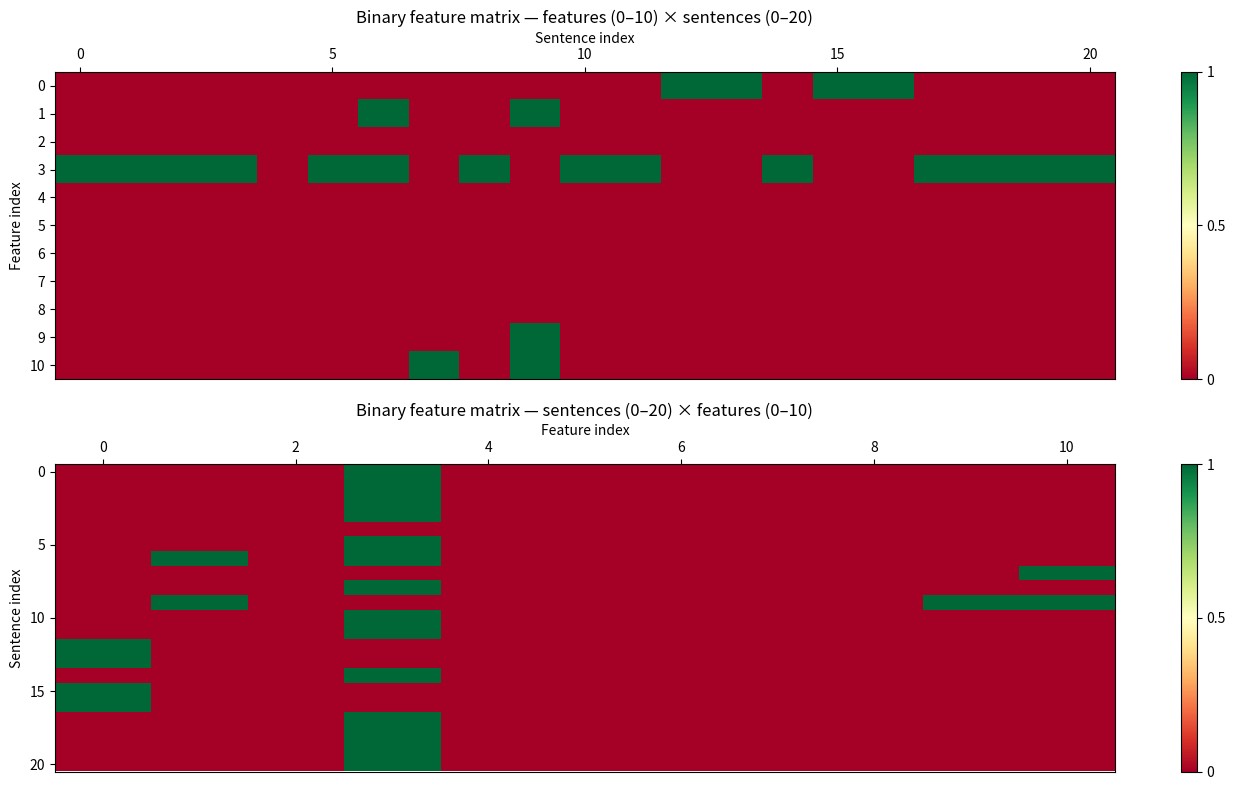

The value of 10 at 8 is 0. True or false?

True